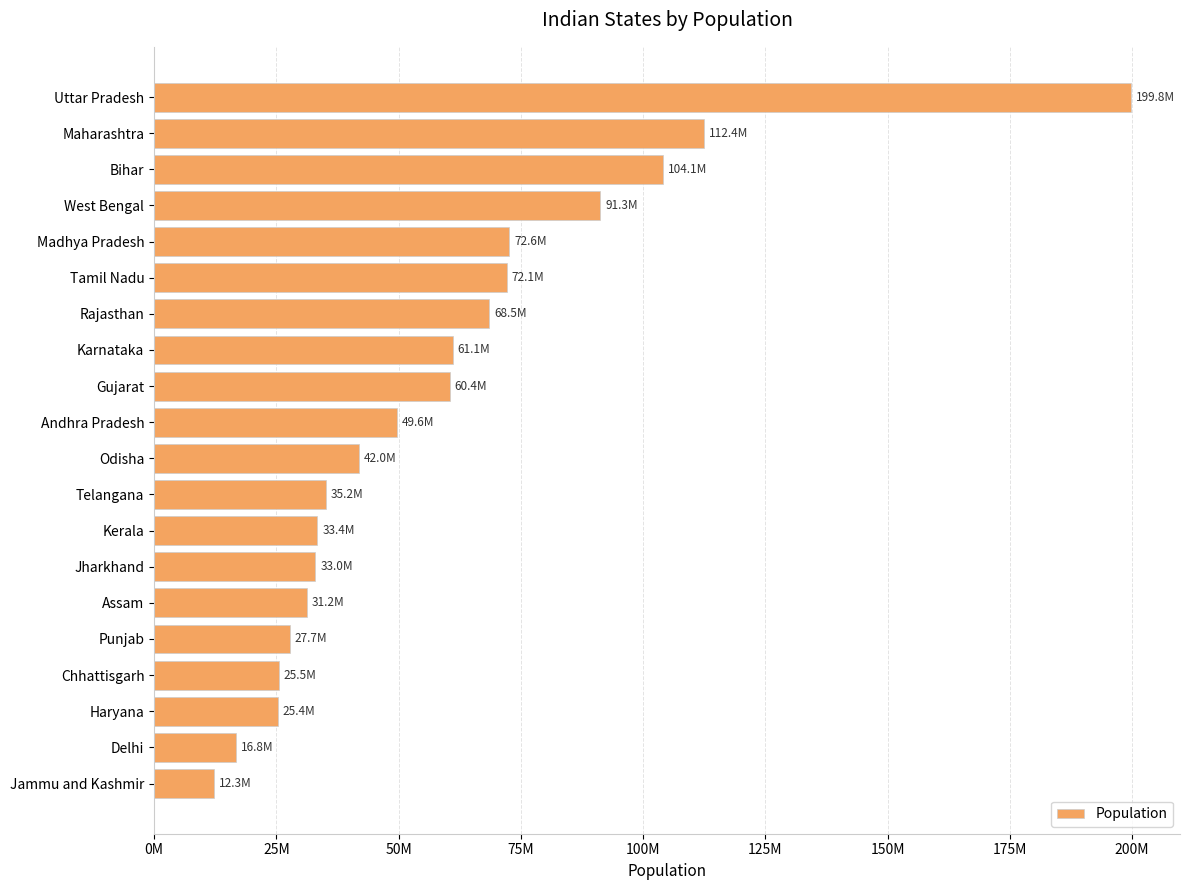

How many bars are there in total?

20